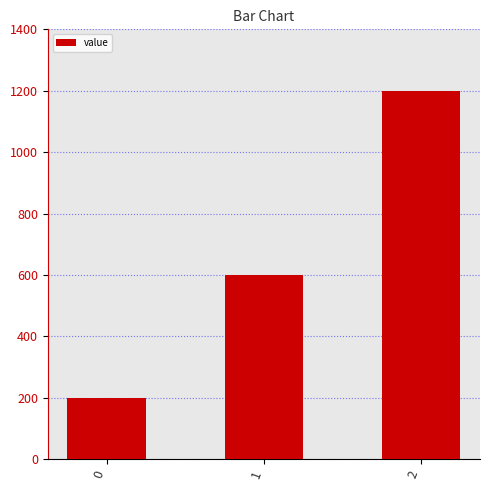

Read the value at 0, to the nearest 50.

200